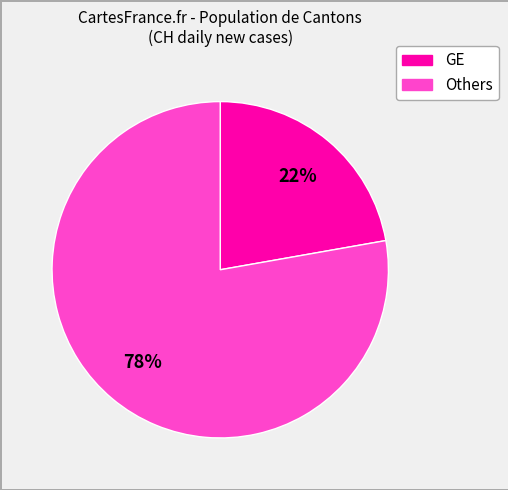

Is there any slice that represents more than half of the pie?

Yes